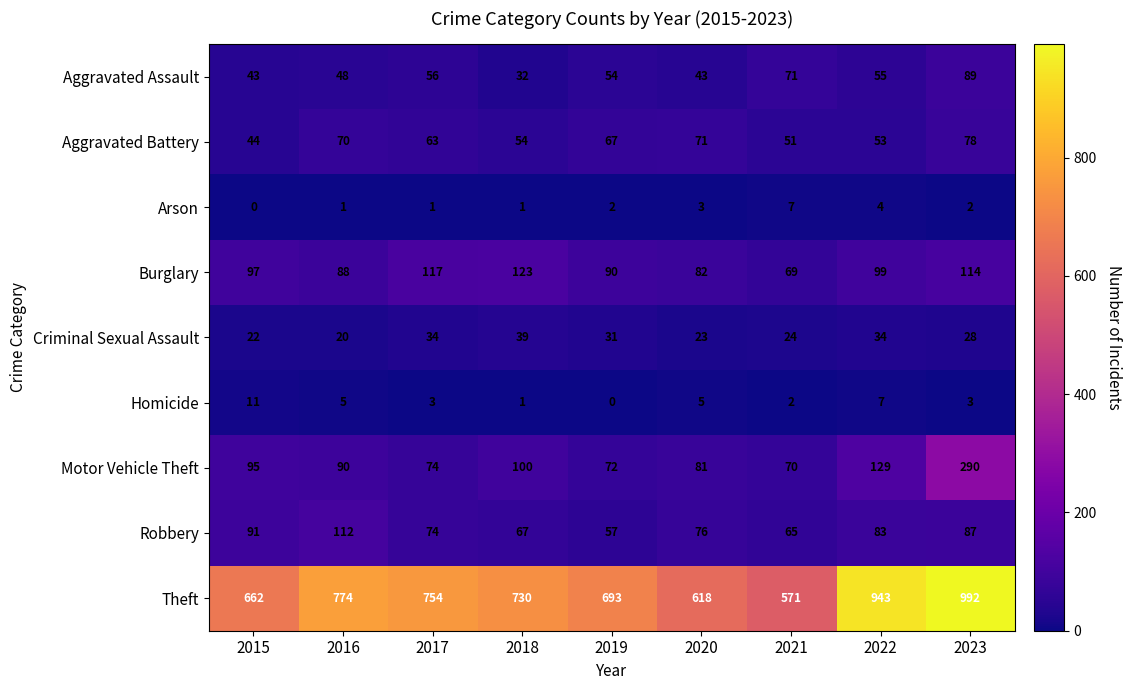

How many distinct data groups are displayed?

9